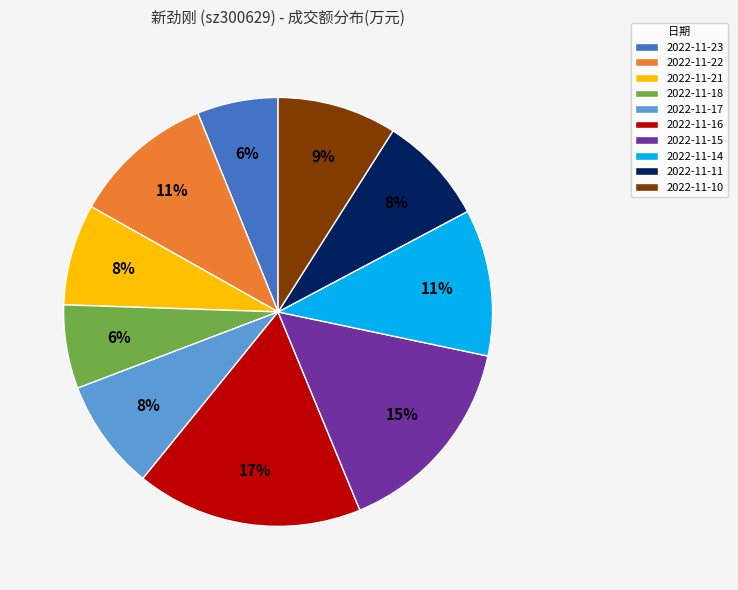

Do 2022-11-22 and 2022-11-17 together represent more than half of the pie?

No